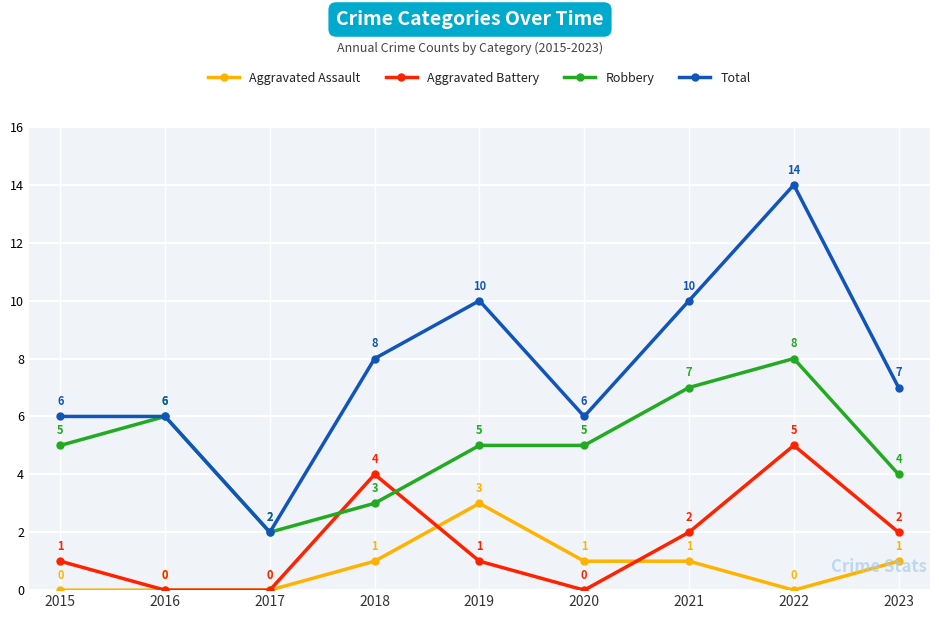

Where is the first local maximum for Aggravated Battery?

2018